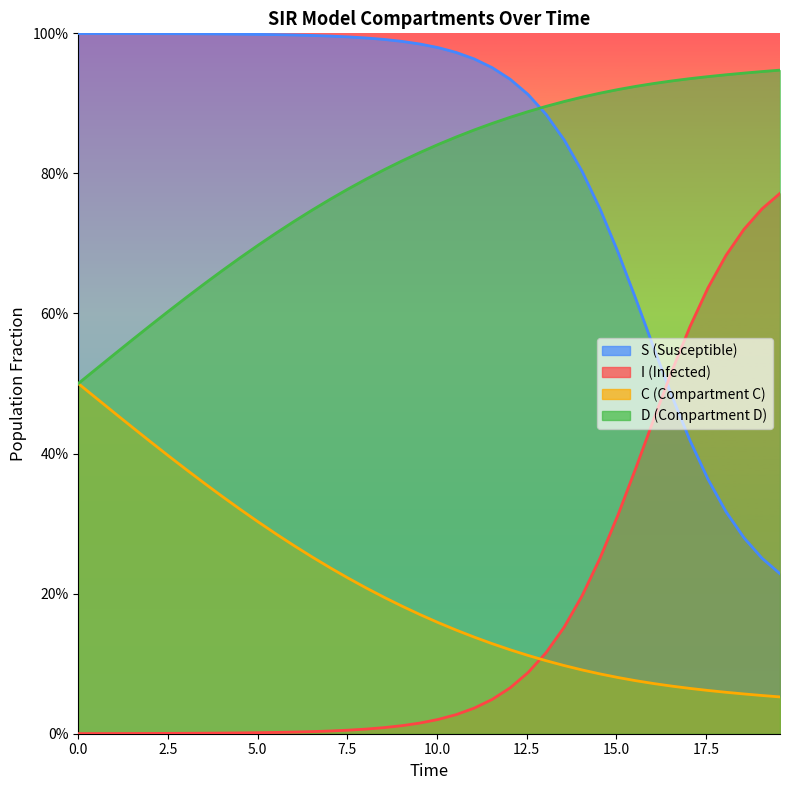

Does the chart display data point markers on the line(s)?

No